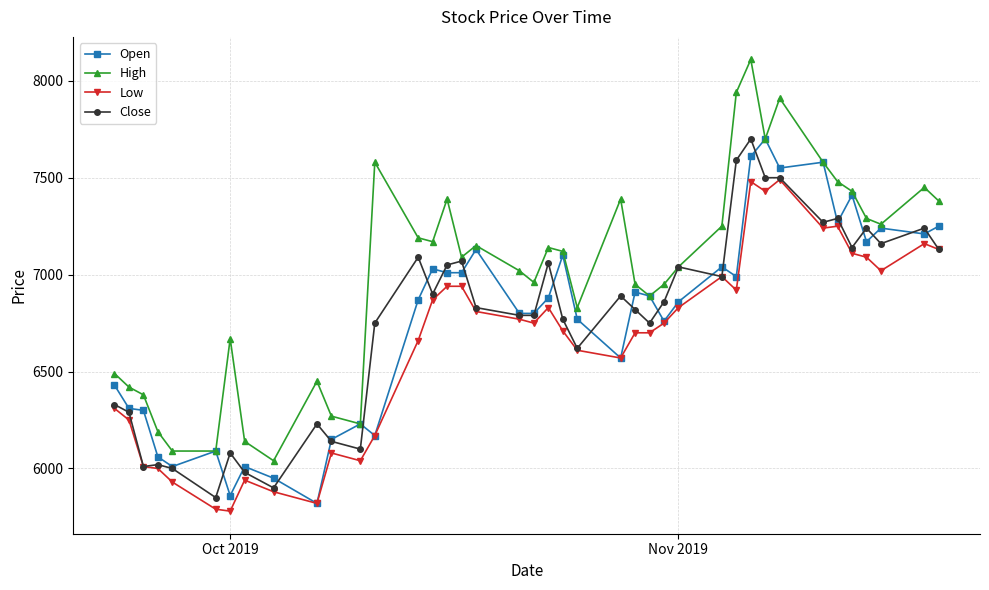

What are all the series names shown in the legend?

Open, High, Low, Close